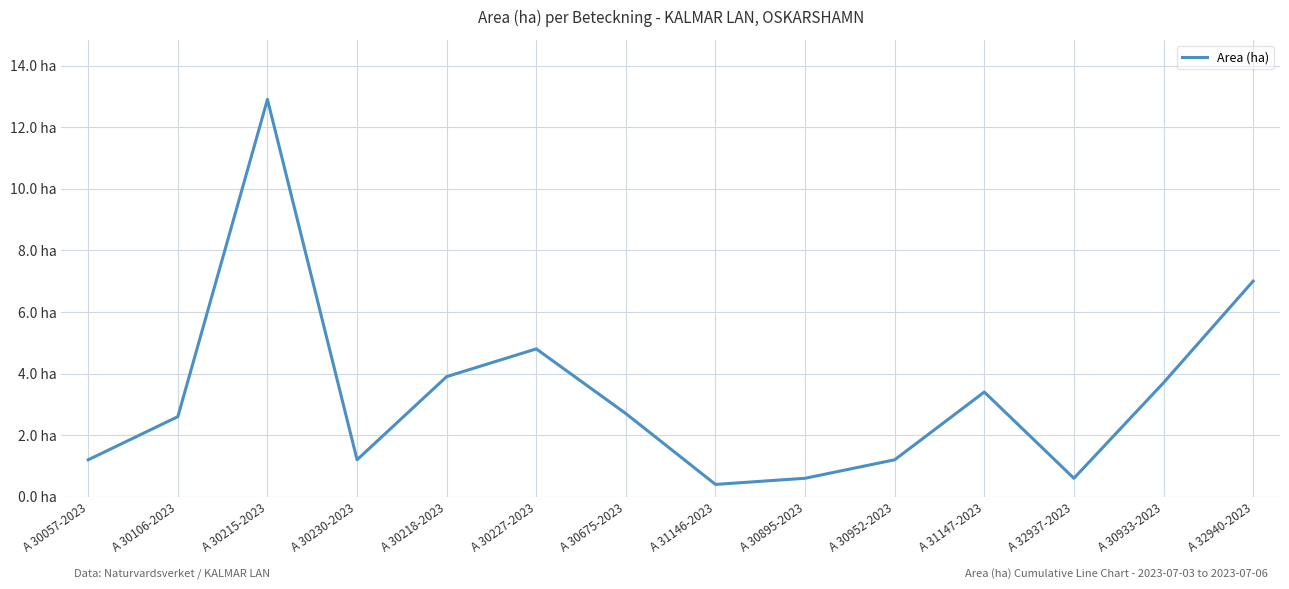

True or false: the data shows 0.8 at A 30952-2023.

False